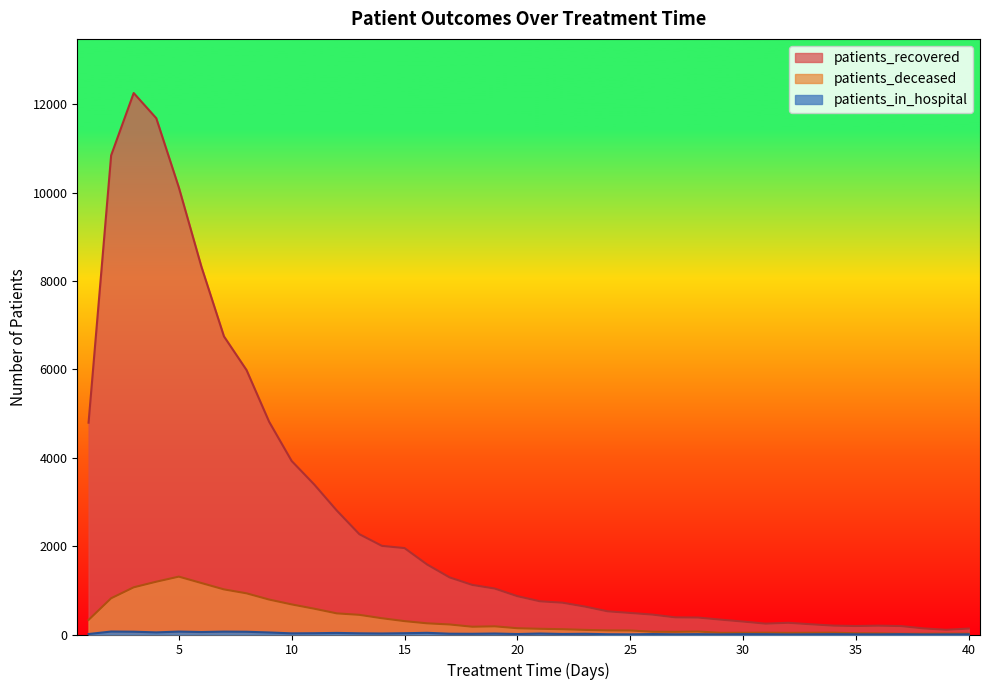

What is the smallest value displayed?

1